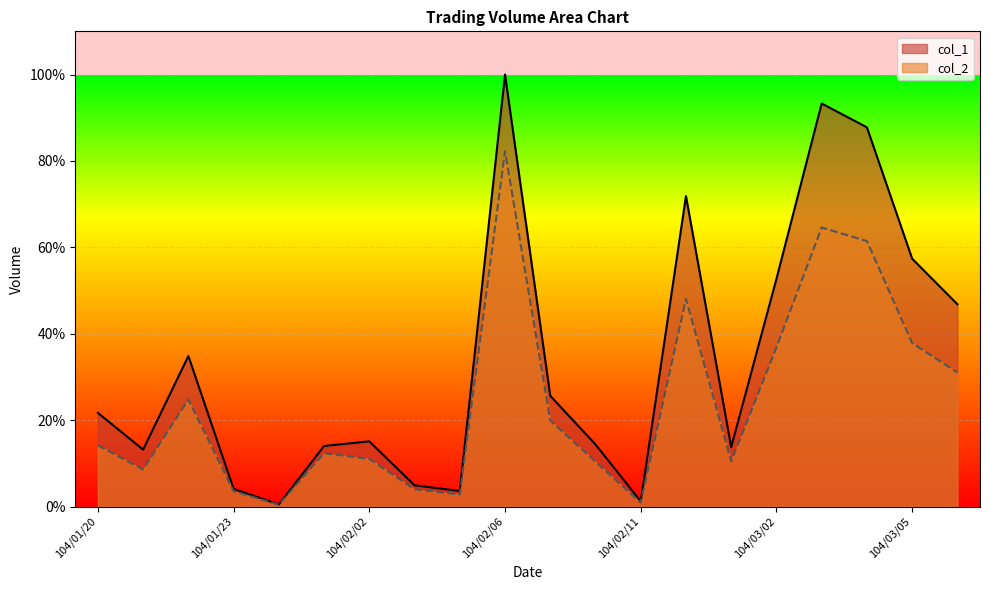

At which category does col_2 reach its first local peak?

104/01/22